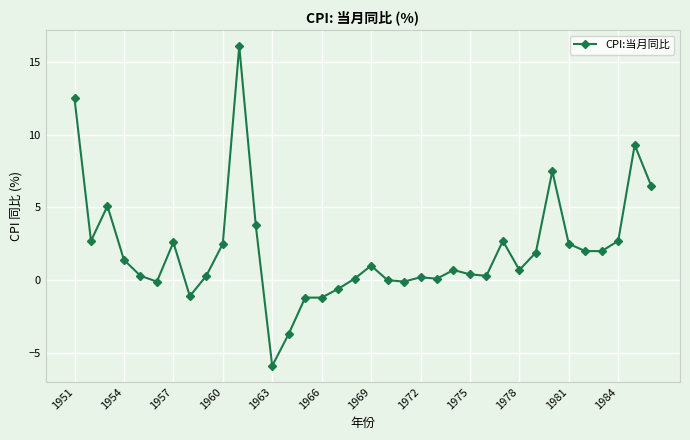

What is the value of the 31st point from the left?

2.5